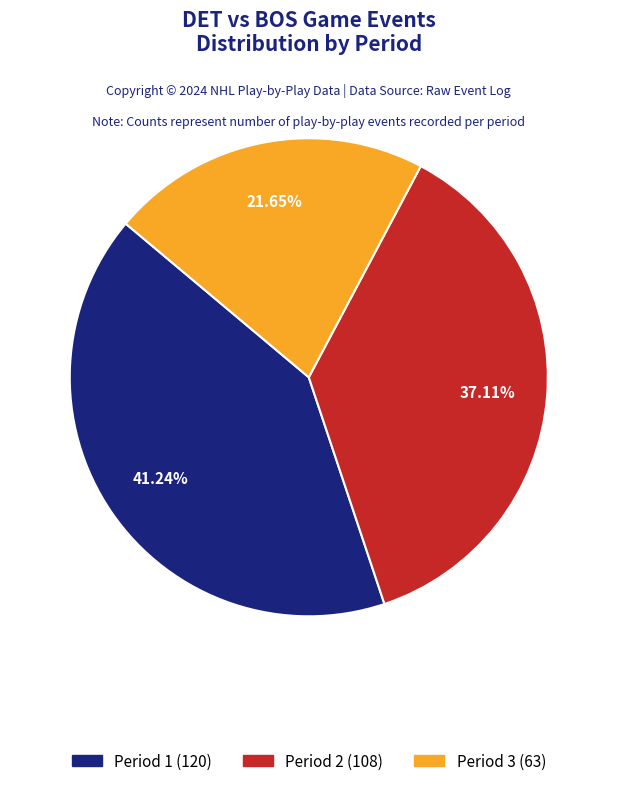

To the nearest percent, what percentage of the pie is Period 2?

37%